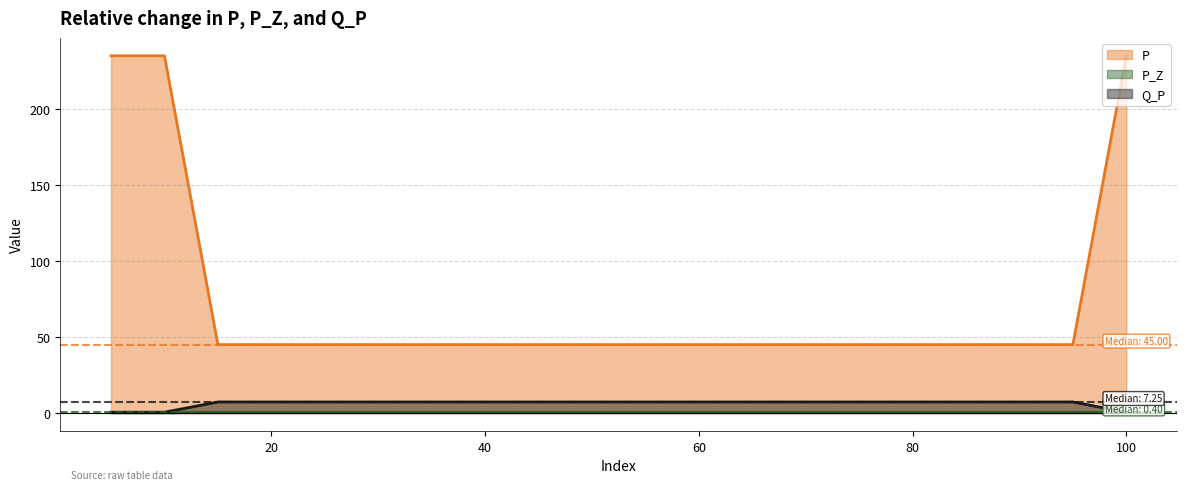

True or false: P_Z and Q_P intersect in this chart.

False